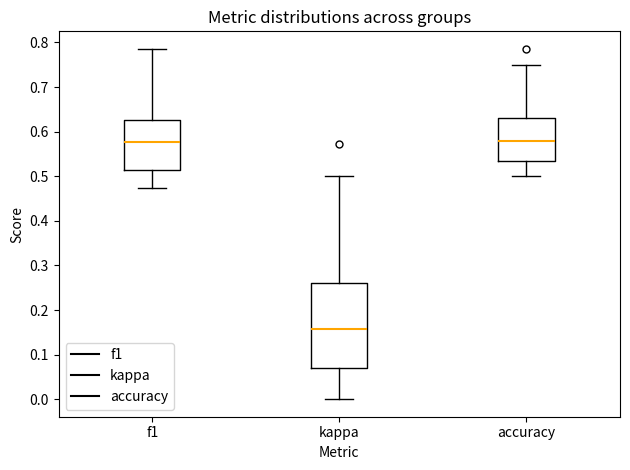

Reading left to right, read every box against the y-axis: the position of its median line, the range the box covers, and the ends of its whiskers. The values are not printed on the chart, so give them approximately, as read against the axis.

f1: median 0.58, box 0.51 to 0.63, whiskers 0.47 to 0.78
kappa: median 0.16, box 0.07 to 0.26, whiskers 0.00 to 0.50
accuracy: median 0.58, box 0.53 to 0.63, whiskers 0.50 to 0.75